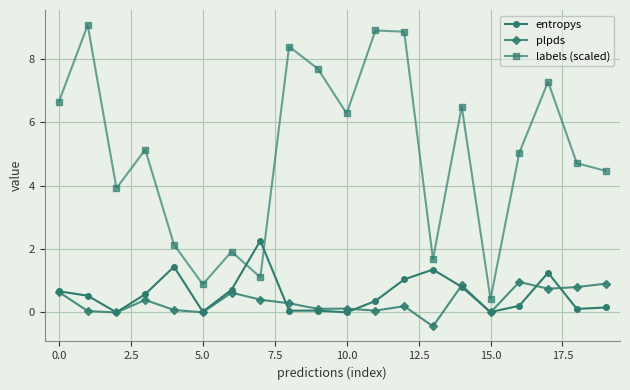

What is the difference between the second highest and minimum values in the entropys series?

1.4